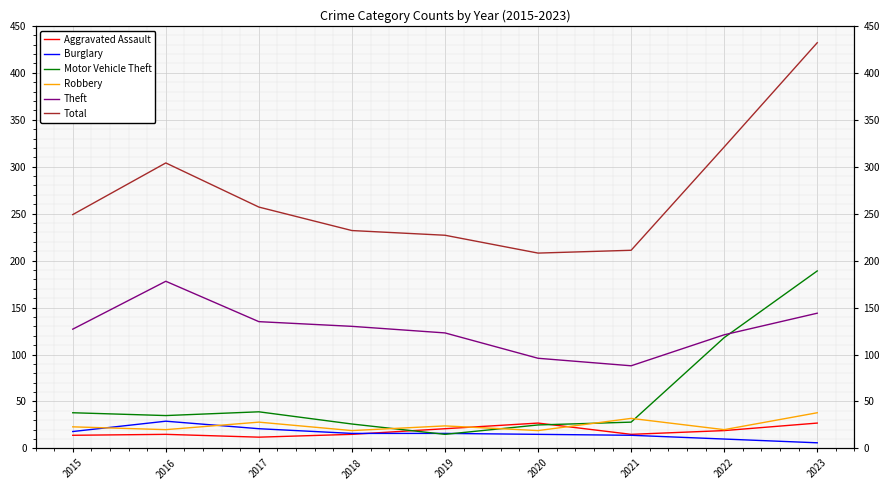

What is the sum of the Total values at 2019 and 2015?

476